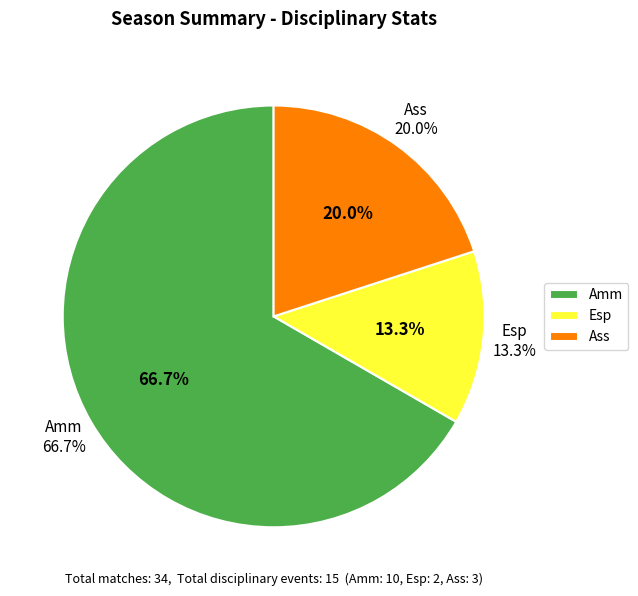

To the nearest percent, what percentage of the pie is Amm?

67%